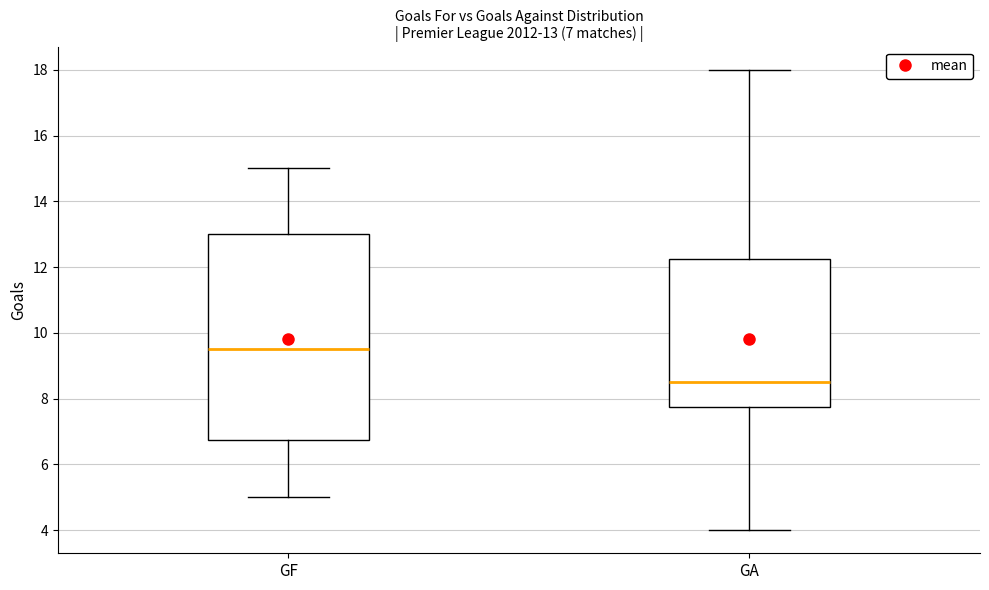

Which box's median line is the lowest?

GA